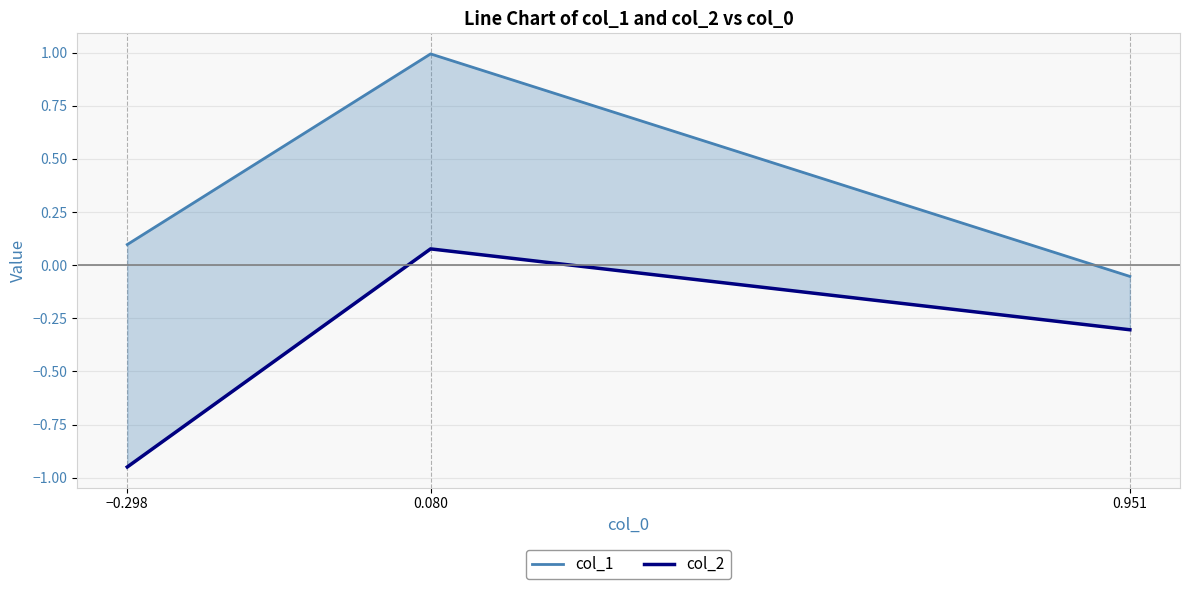

Reading left to right, list all the values displayed in this chart.

col_1: −0.298=0.1	0.080=1.0	0.951=-0.1
col_2: −0.298=-0.9	0.080=0.1	0.951=-0.3